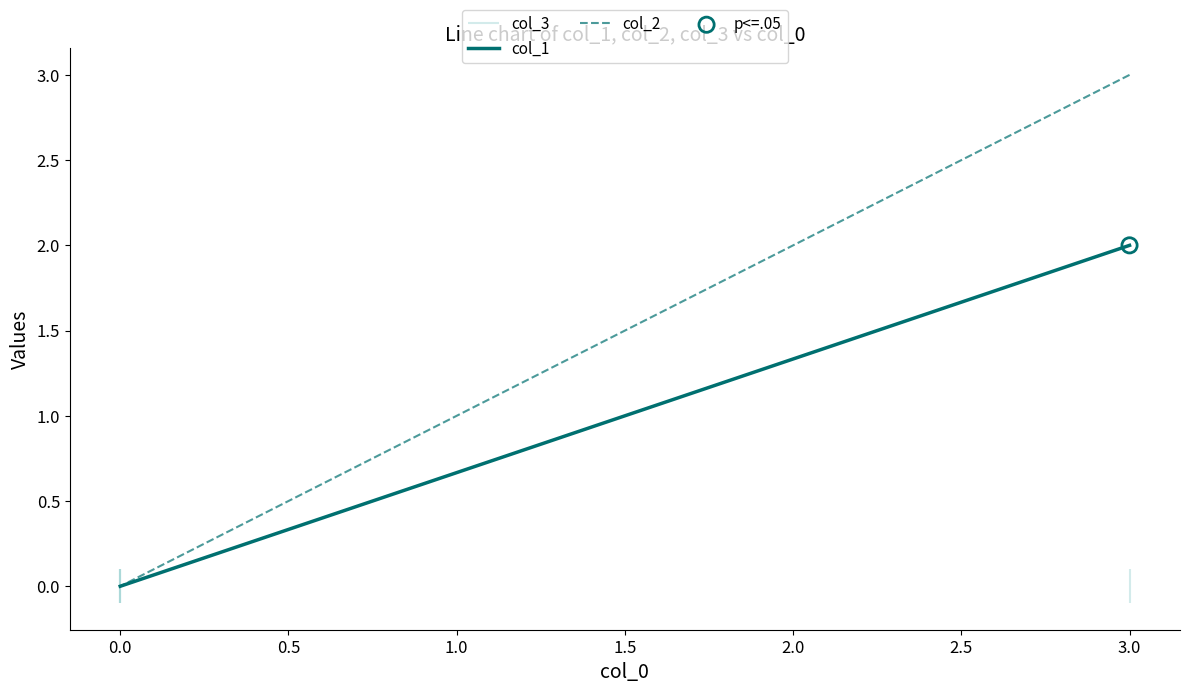

At how many categories does at least one series exceed 1?

1